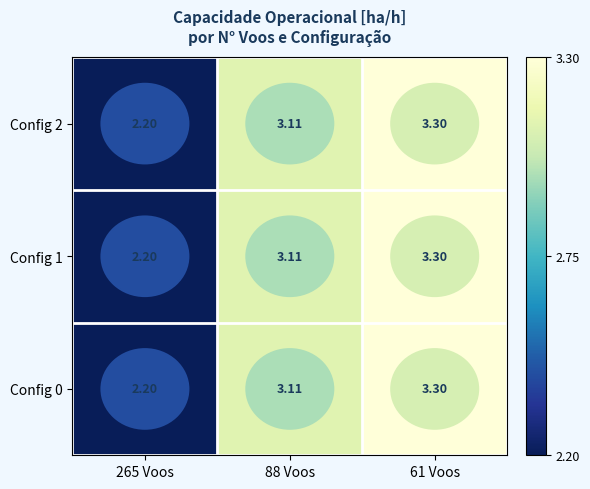

Reading left to right, extract all data points from this chart.

Config 0: 265 Voos=2.2	88 Voos=3.1	61 Voos=3.3
Config 1: 265 Voos=2.2	88 Voos=3.1	61 Voos=3.3
Config 2: 265 Voos=2.2	88 Voos=3.1	61 Voos=3.3